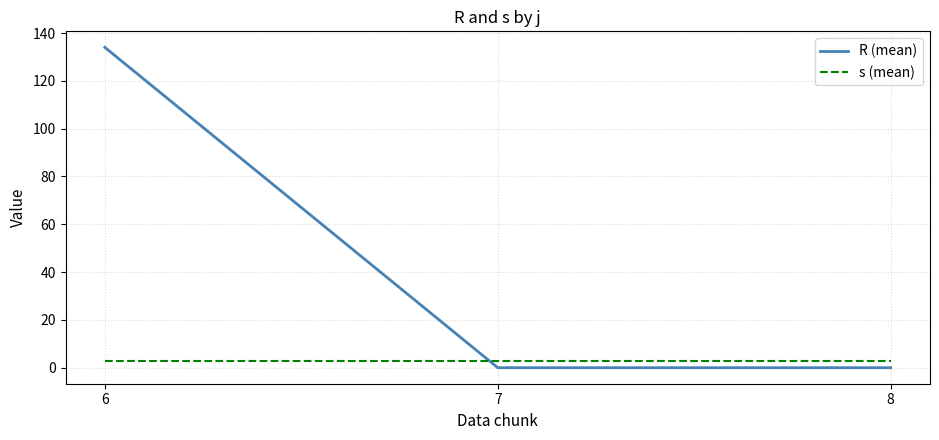

At which label does R (mean) reach its peak?

6